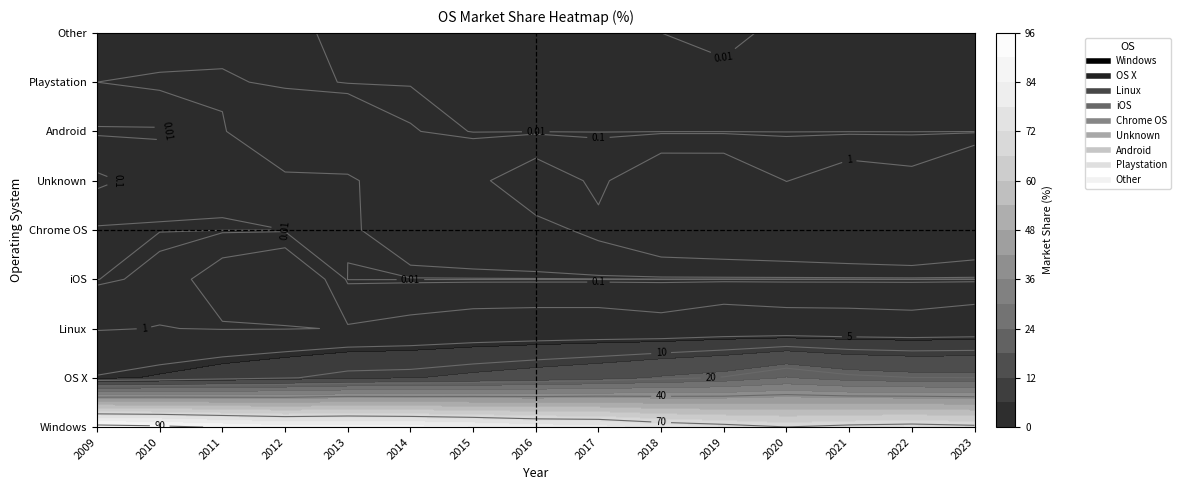

At which category is the sum across all series the highest?

2009